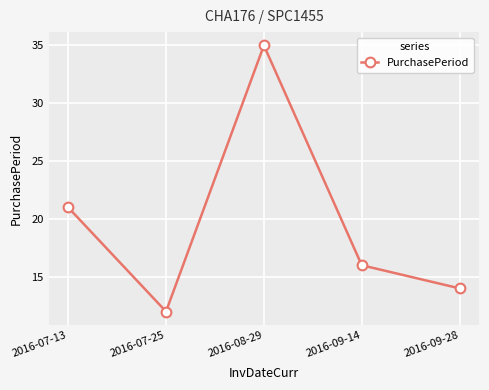

True or false: the data shows 14 at 2016-09-28.

True